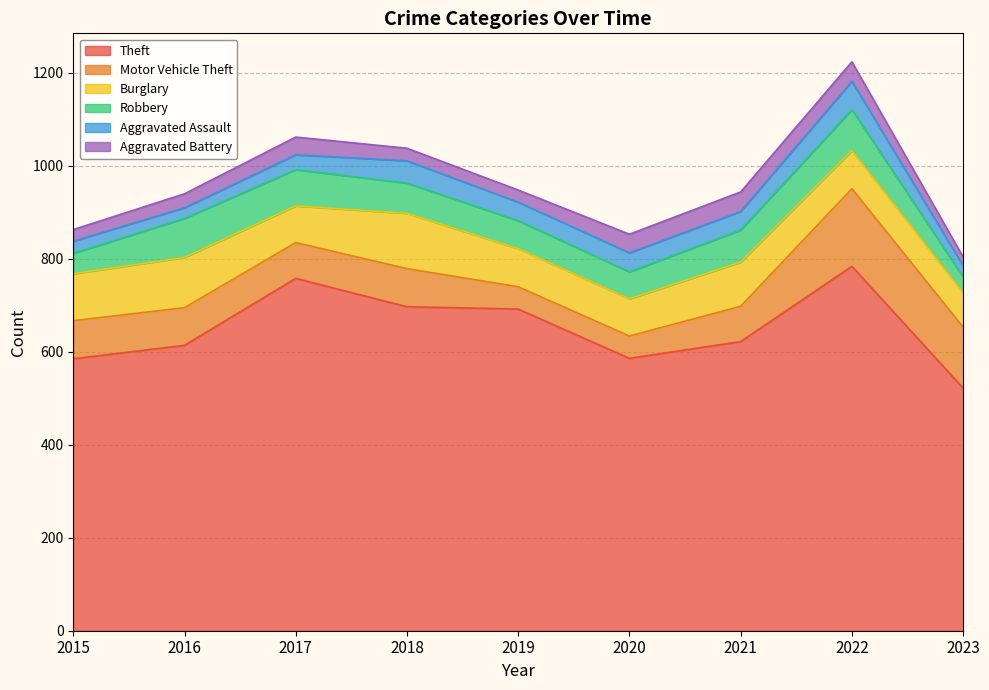

What is the difference between the maximum and minimum values in the Motor Vehicle Theft series?

119